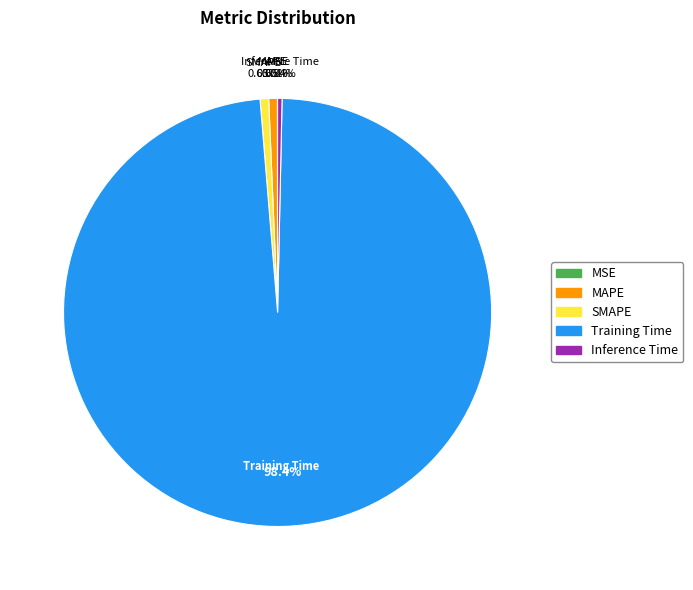

Does any single category account for the majority?

Yes